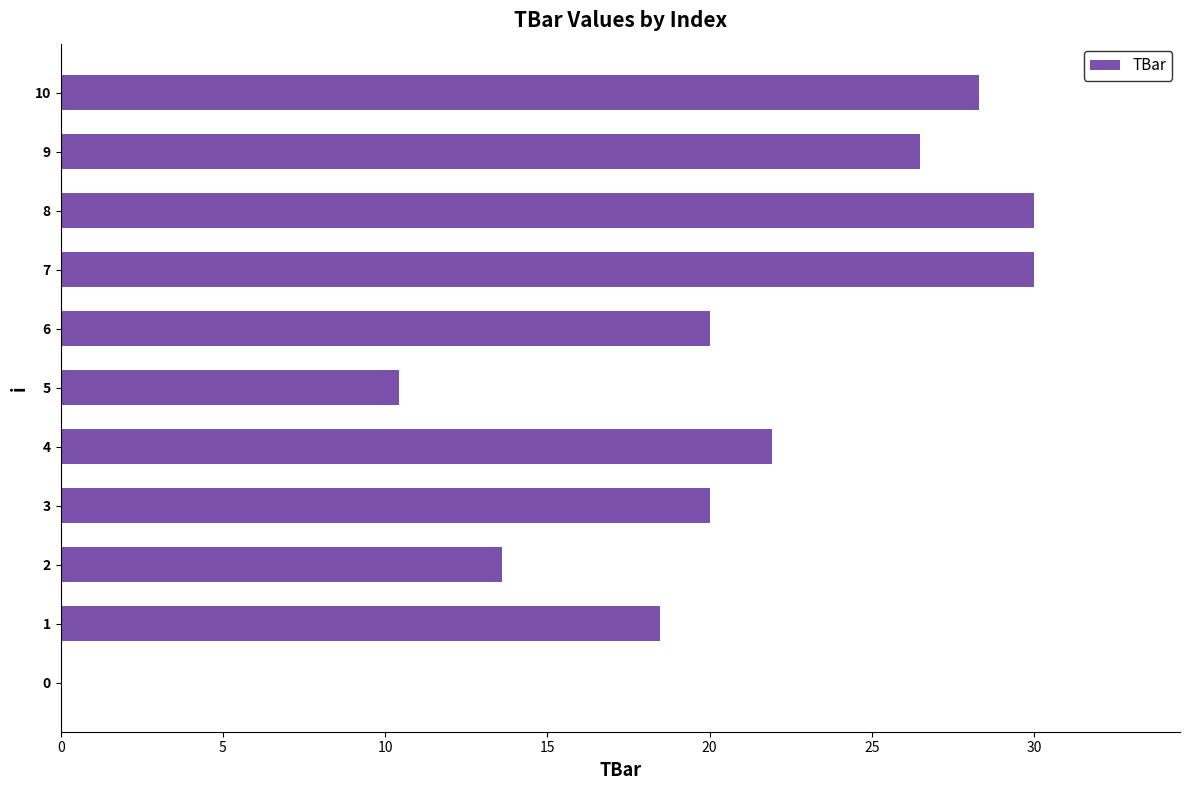

Where is the data nearest to the value 15?

2